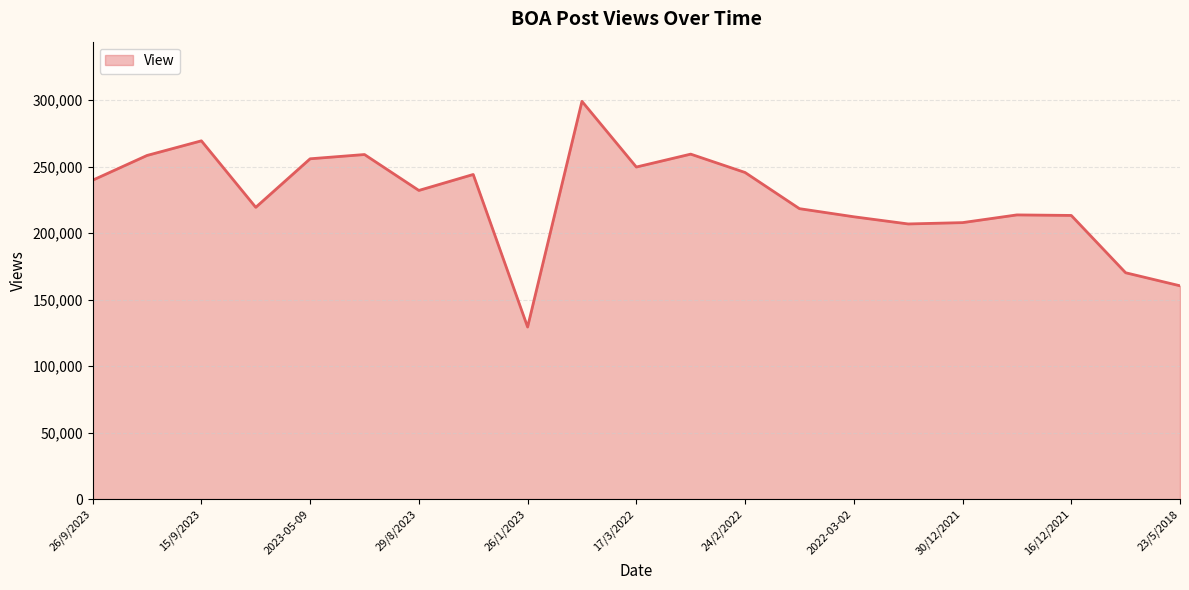

What is the minimum value shown in the chart?

129400